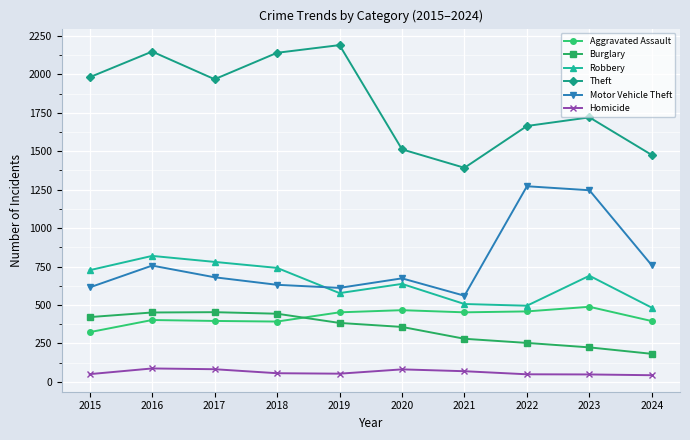

At which category is the sum across all series the highest?

2016